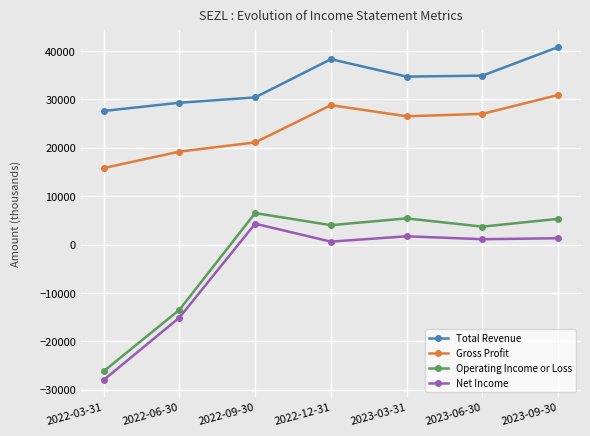

How many series are shown in this chart?

4